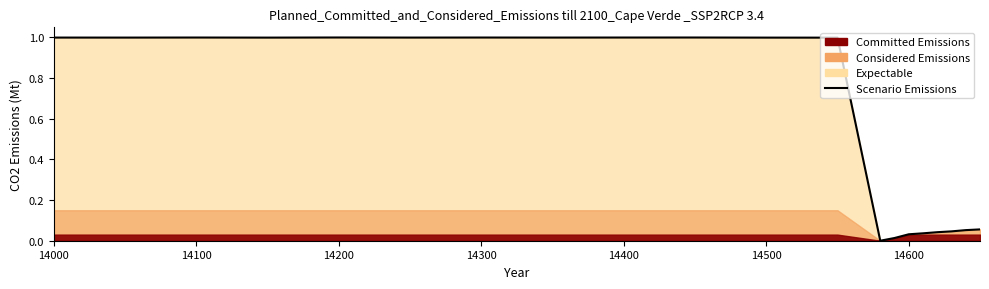

How many lines are shown in the chart?

1